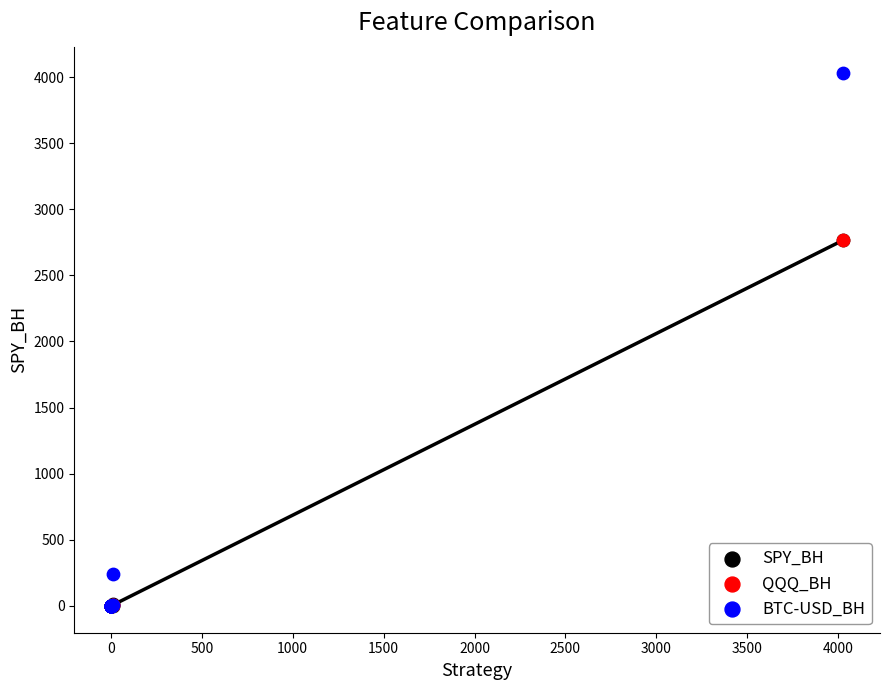

What are all the series names shown in the legend?

SPY_BH, QQQ_BH, BTC-USD_BH